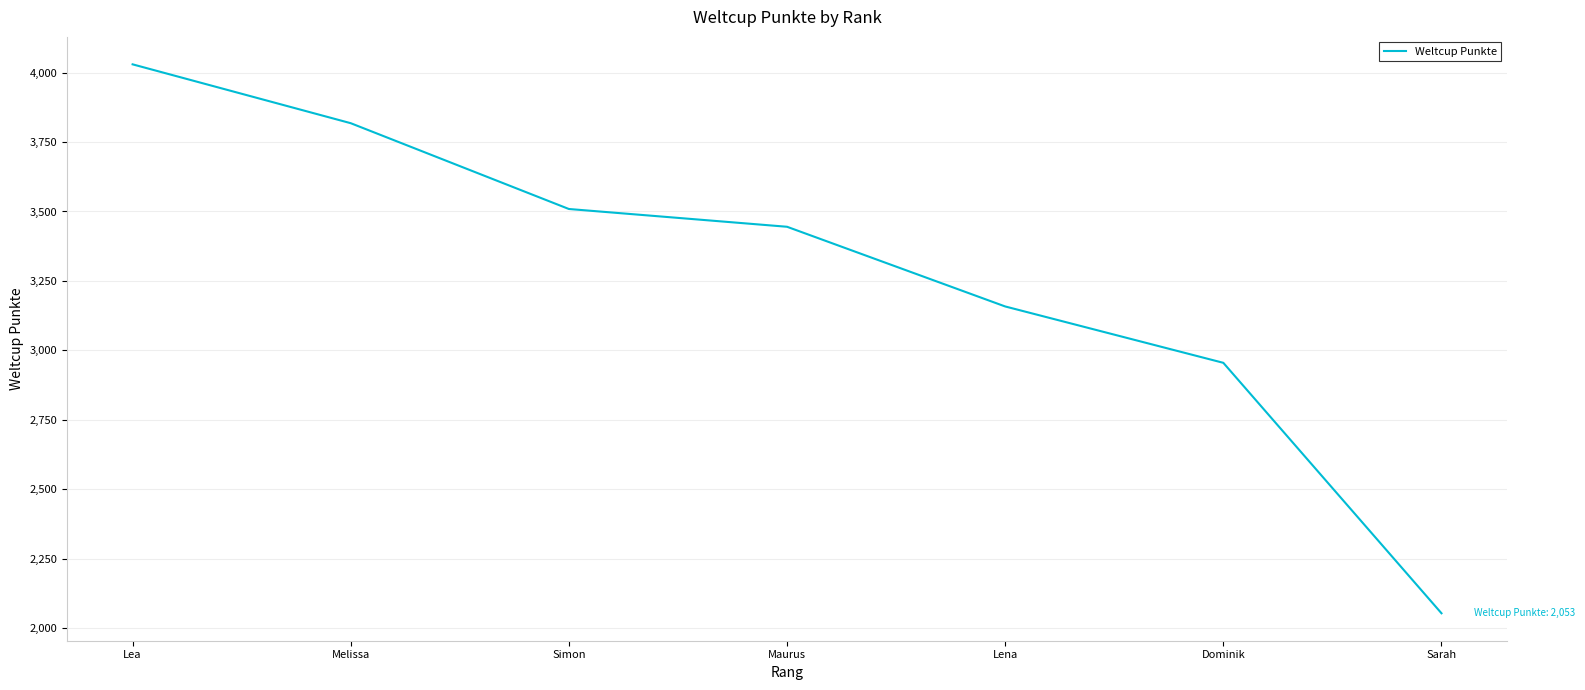

Reading left to right, transcribe all the data shown in this chart.

Lea=4030	Melissa=3818	Simon=3509	Maurus=3445	Lena=3158	Dominik=2955	Sarah=2053